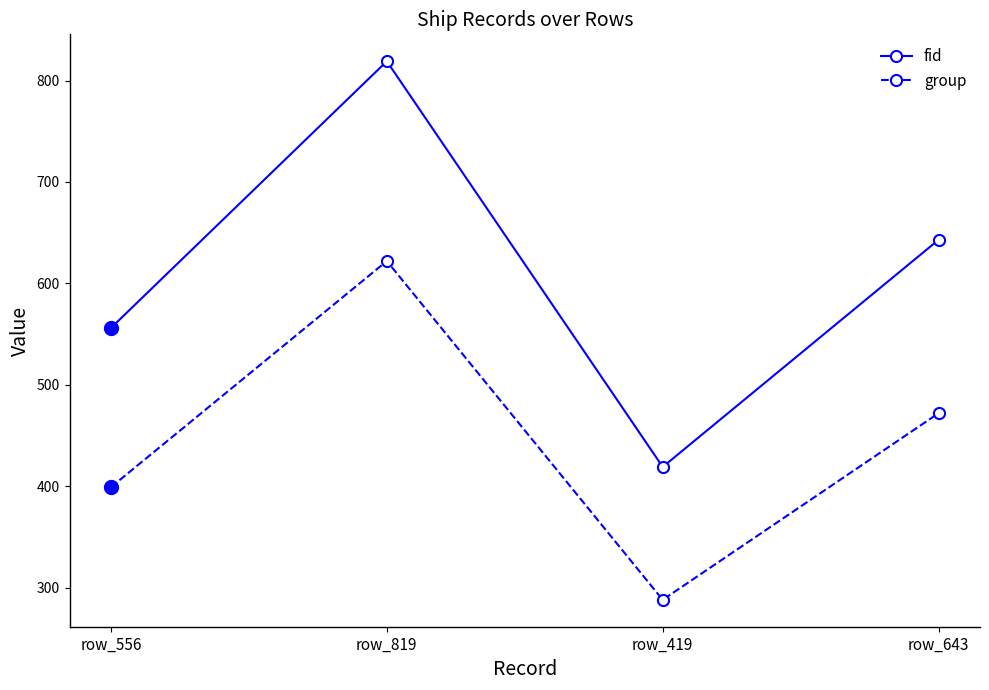

At how many categories does at least one series exceed 314?

4